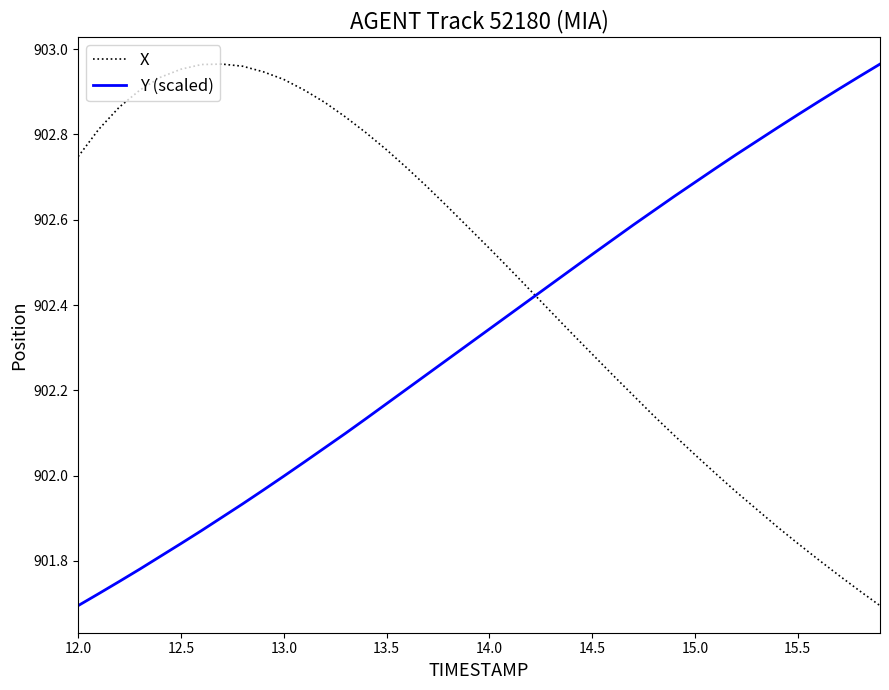

Which series has the largest total across all categories?

X